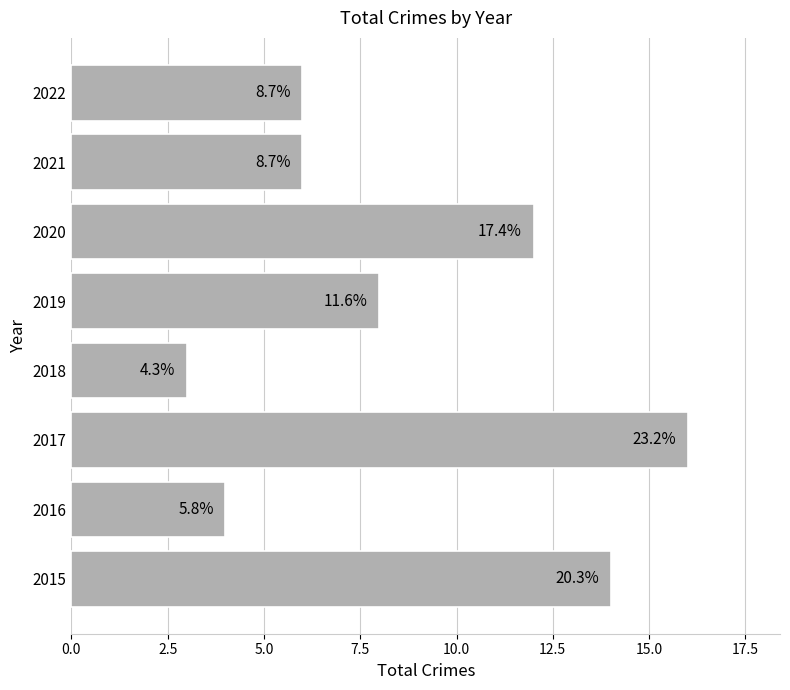

How many bars are there in total?

8